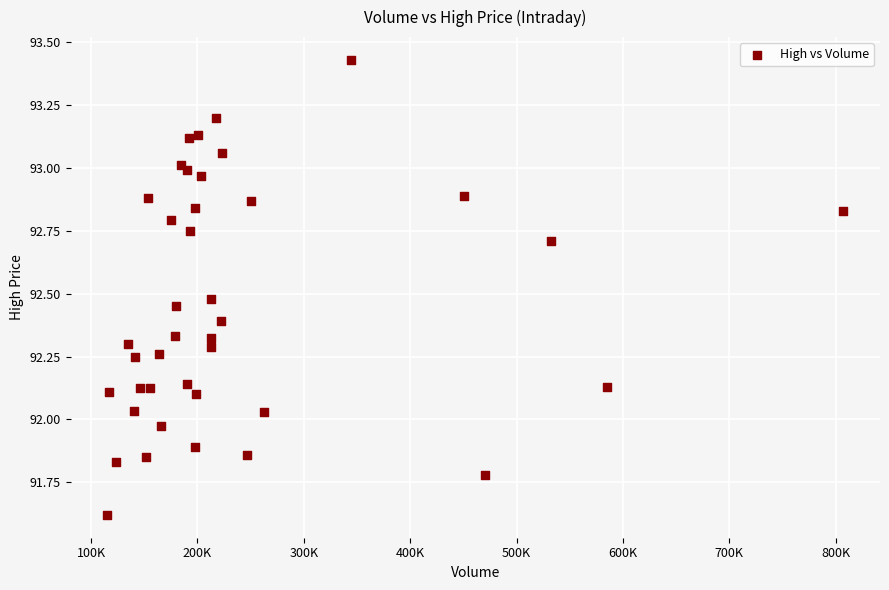

What is the range of Y values (max minus min)?

1.8